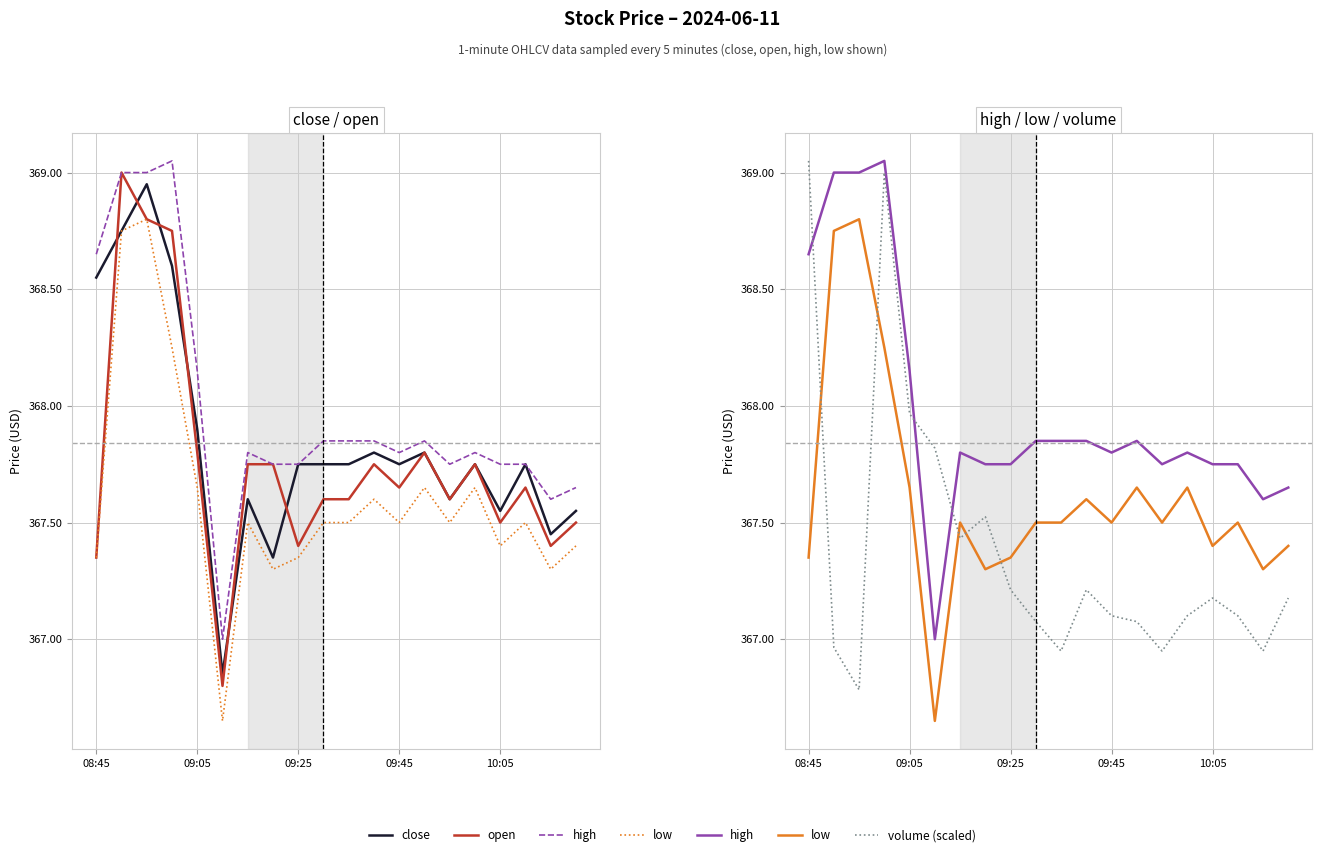

Is this an area chart (filled region under the line)?

No